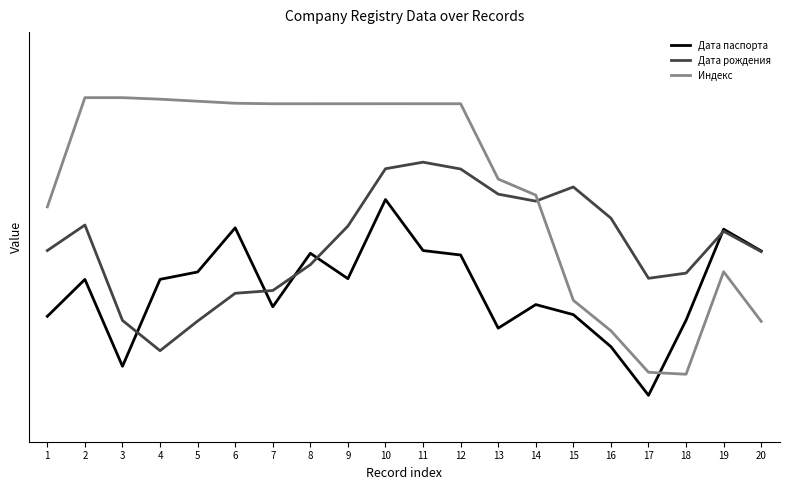

What is the spread (max minus min) of values at 17?

0.4